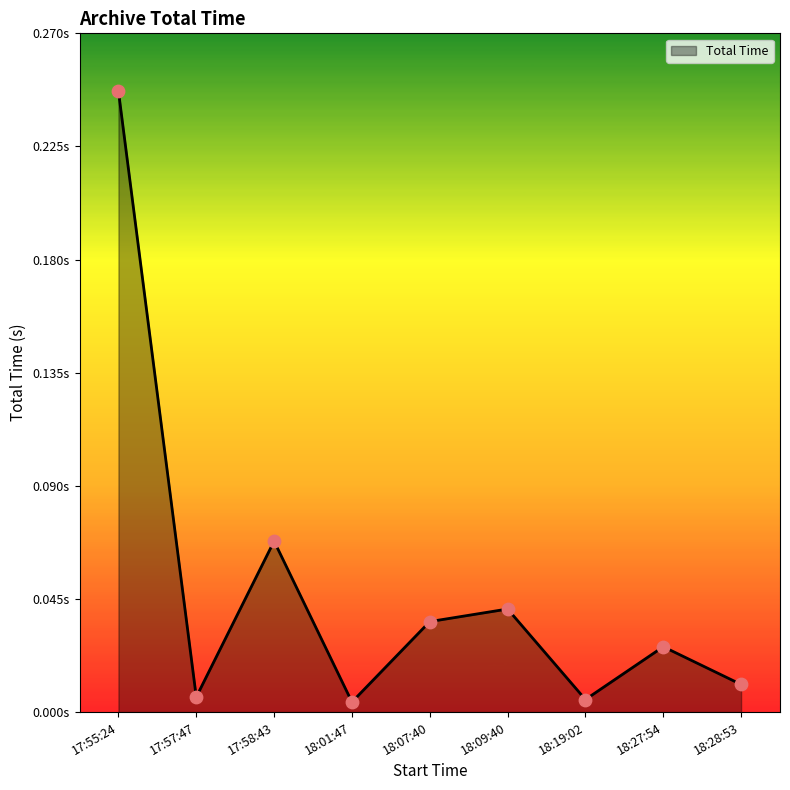

Between 18:07:40 and 18:01:47, which is larger?

18:07:40